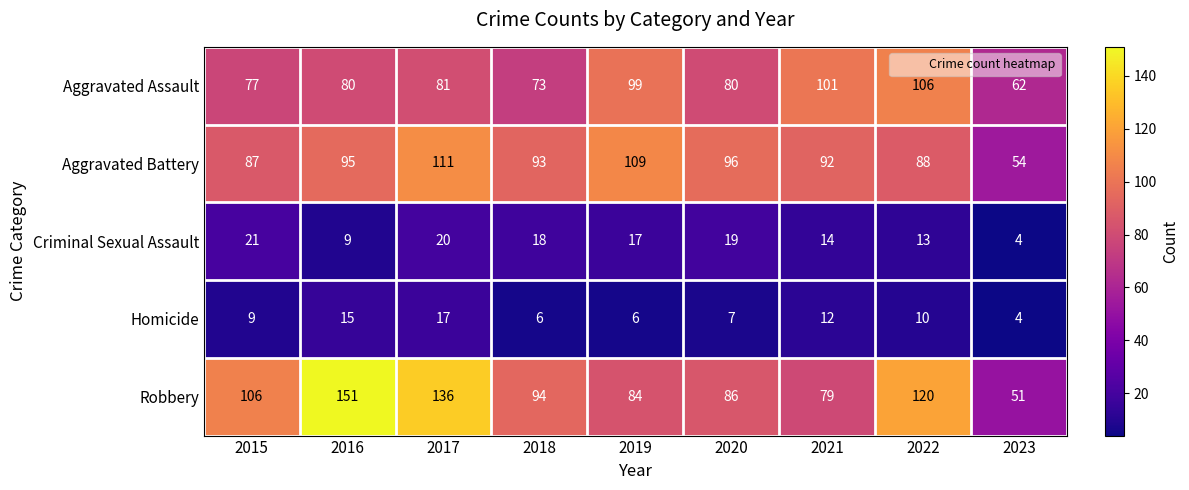

What is the greatest value displayed?

151